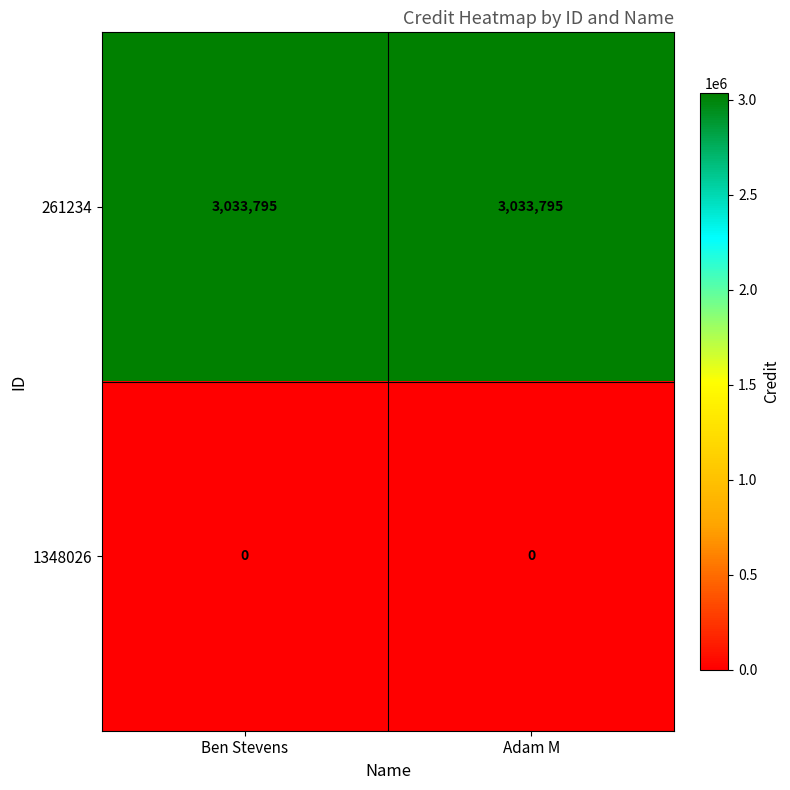

Reading right to left, transcribe all the data shown in this chart.

261234: 3033795	3033795
1348026: 0	0